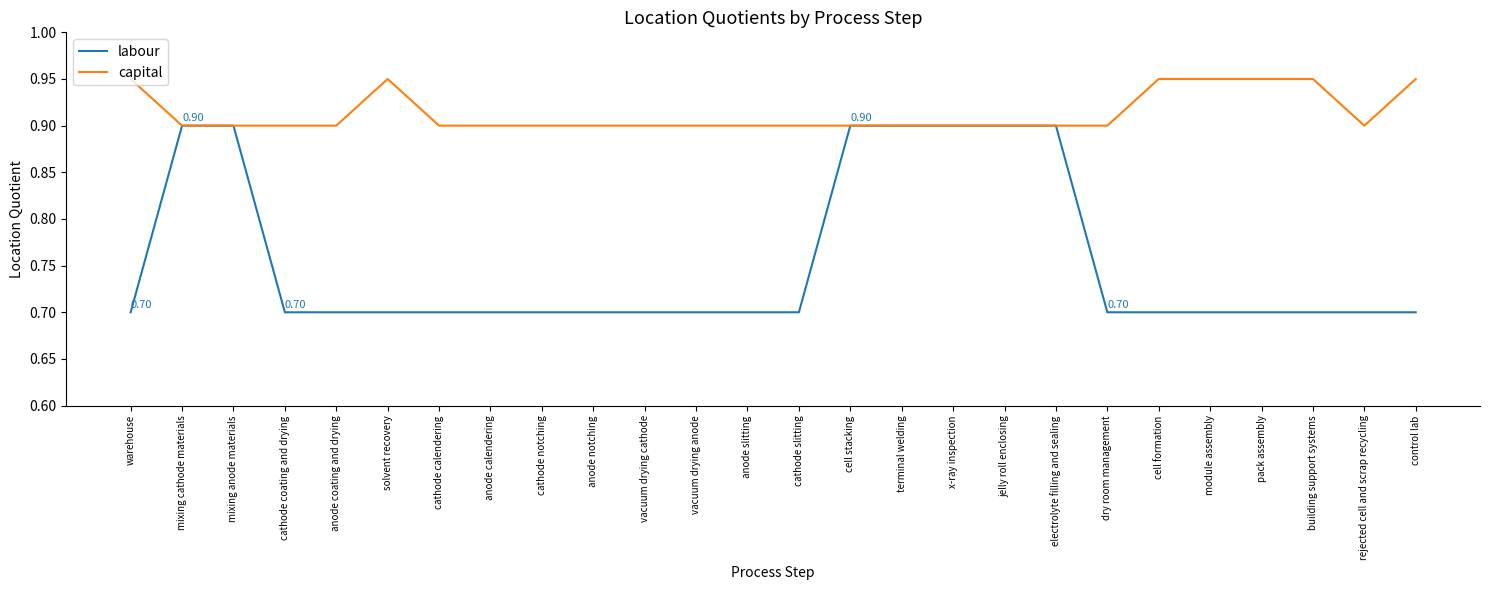

What is the total value across all series at anode coating and drying?

1.6